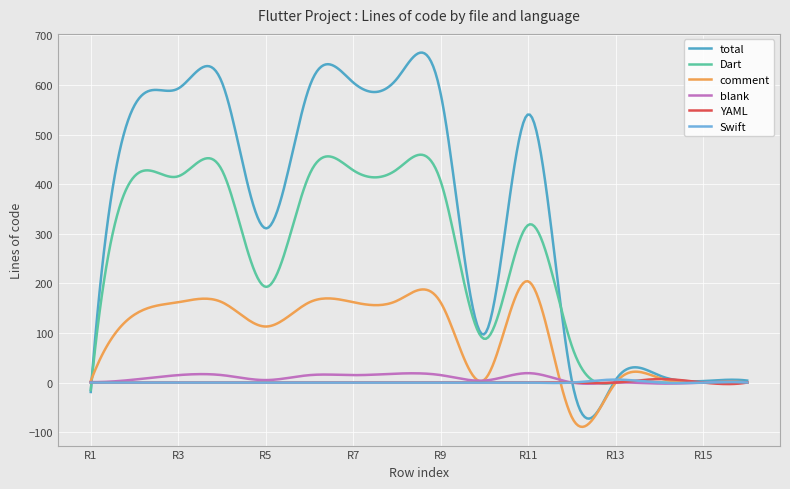

Which series has the largest total across all categories?

total